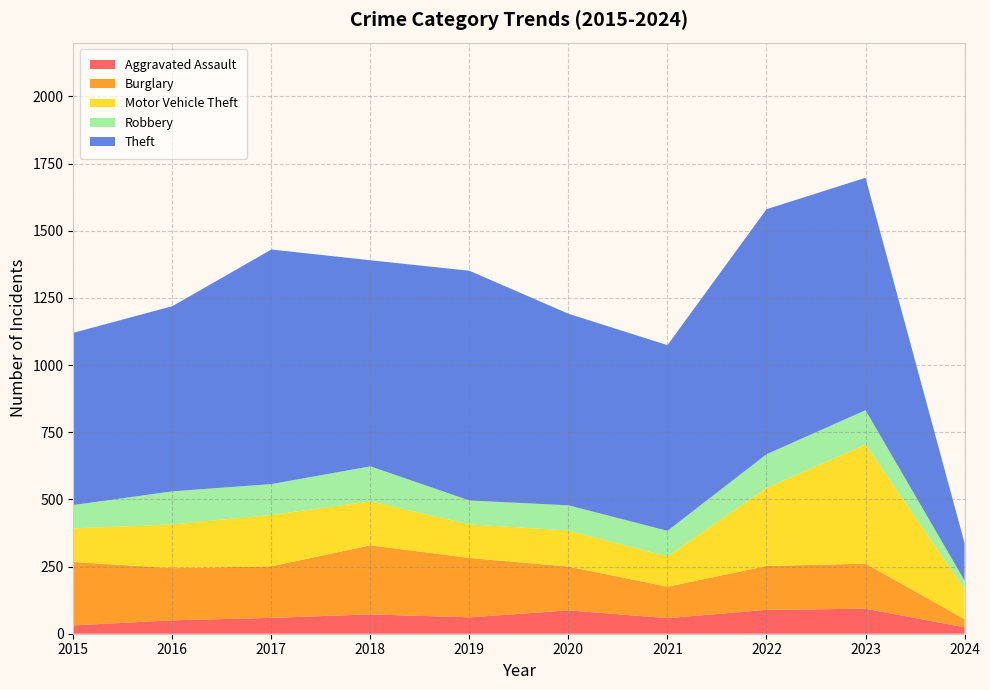

Reading left to right, transcribe all the data shown in this chart.

Aggravated Assault: 2015=31	2016=50	2017=59	2018=72	2019=61	2020=87	2021=58	2022=89	2023=93	2024=24
Burglary: 2015=236	2016=194	2017=192	2018=257	2019=221	2020=163	2021=117	2022=163	2023=168	2024=30
Motor Vehicle Theft: 2015=125	2016=163	2017=191	2018=164	2019=125	2020=134	2021=113	2022=291	2023=443	2024=112
Robbery: 2015=87	2016=123	2017=115	2018=130	2019=89	2020=94	2021=95	2022=125	2023=128	2024=32
Theft: 2015=641	2016=689	2017=873	2018=767	2019=855	2020=713	2021=691	2022=912	2023=865	2024=139